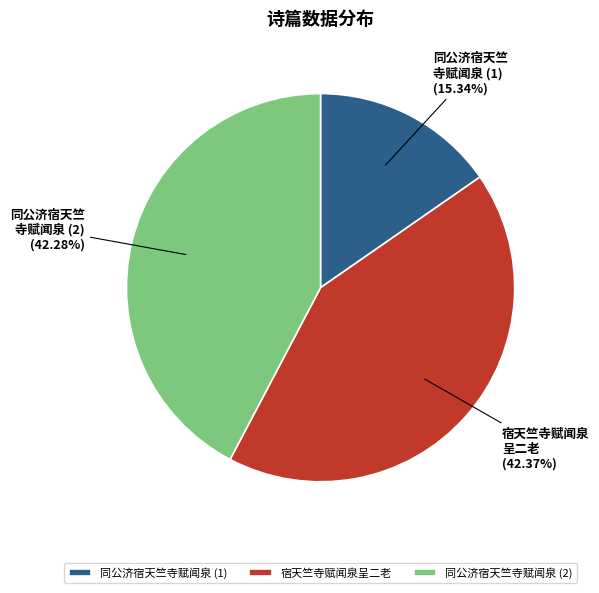

Which slice is the smallest?

同公济宿天竺寺赋闻泉 (1)